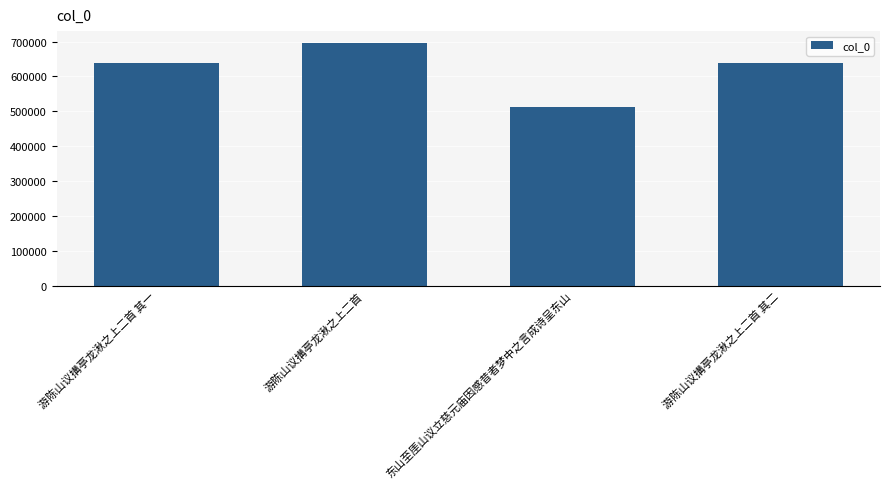

How many series are shown in this chart?

1